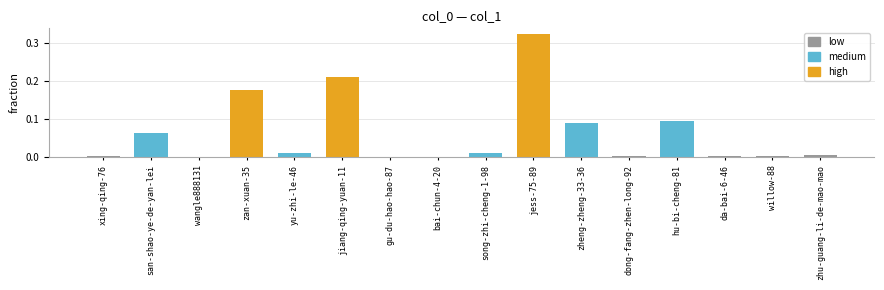

Which label corresponds to the largest value in the chart?

jess-75-89